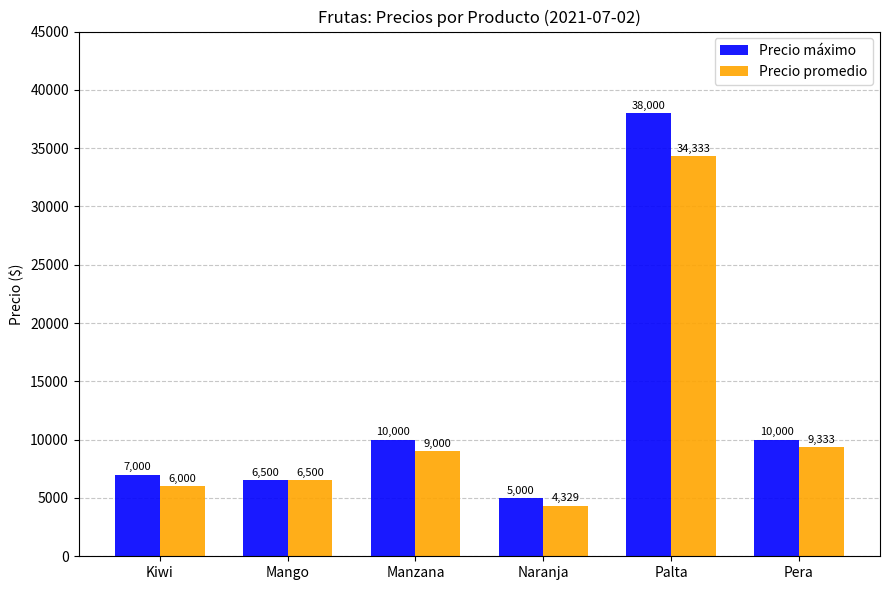

At which category does the chart reach its peak across all series?

Palta